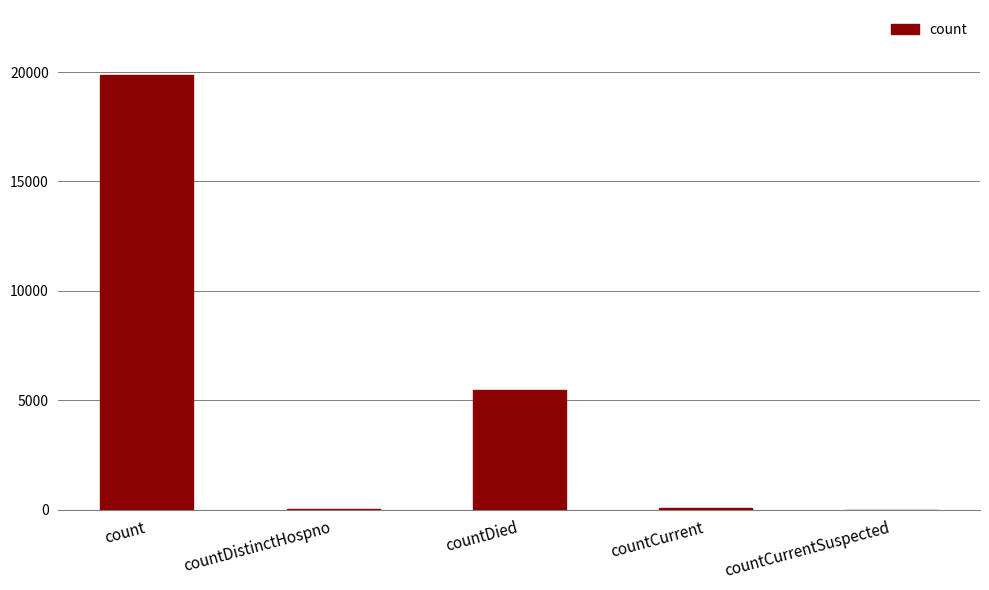

Approximately how many times larger is the value at countDied compared to countCurrent?

85.5